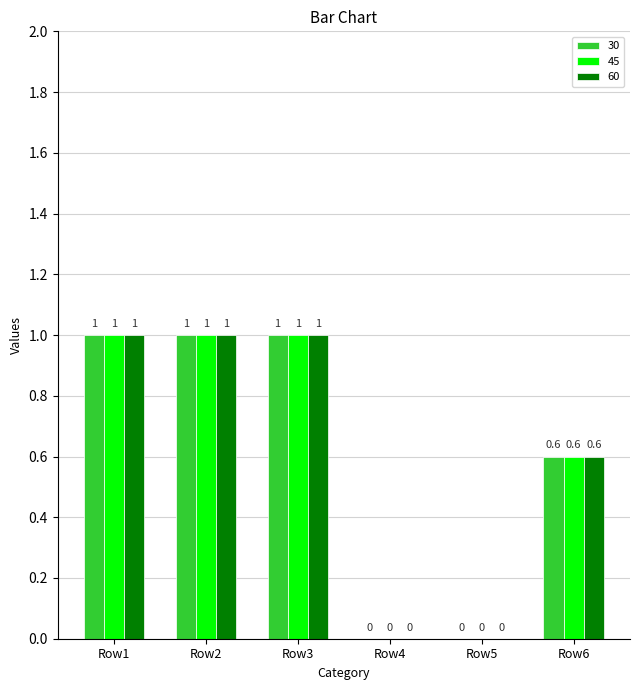

The 60 series shows 0.4 at Row4. True or false?

False